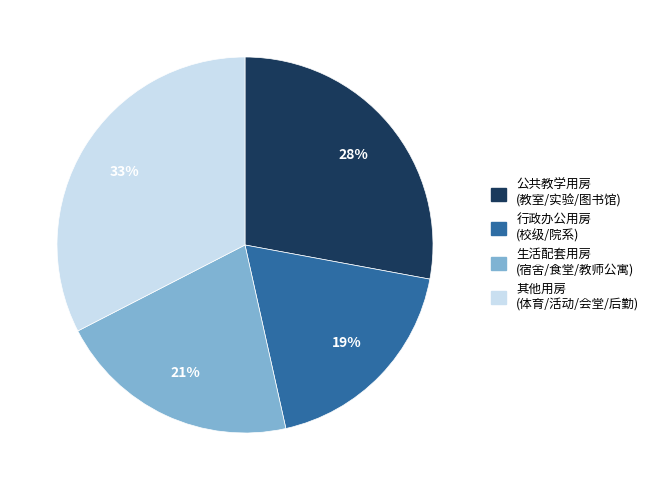

To the nearest percent, what is the difference between the largest and smallest slice percentages?

14%